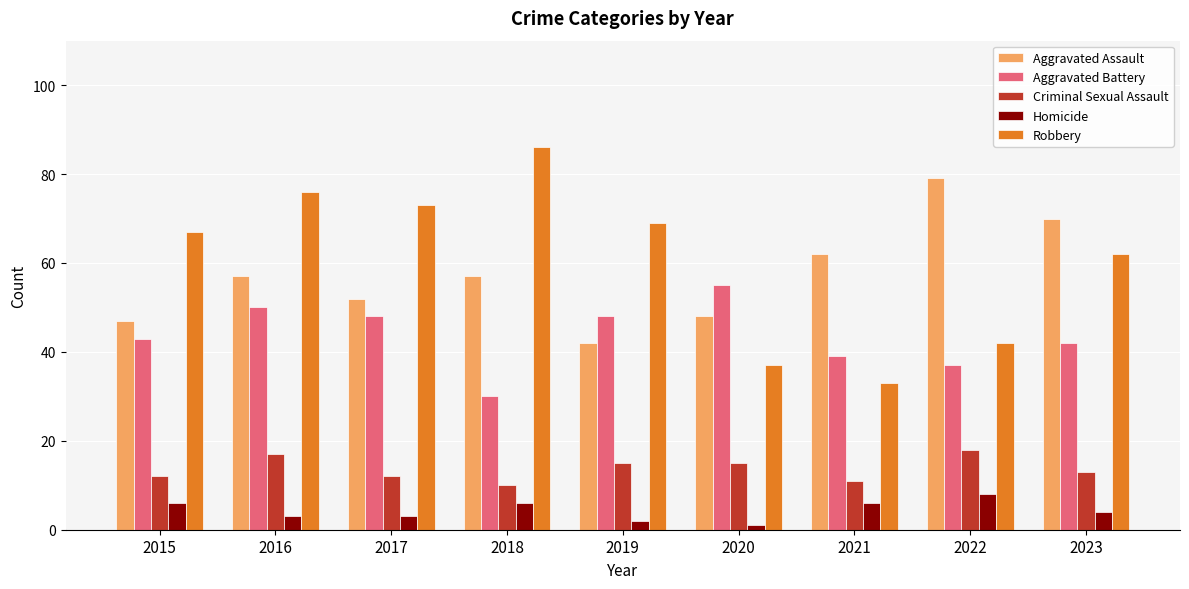

Where is Robbery nearest to the value 59?

2023